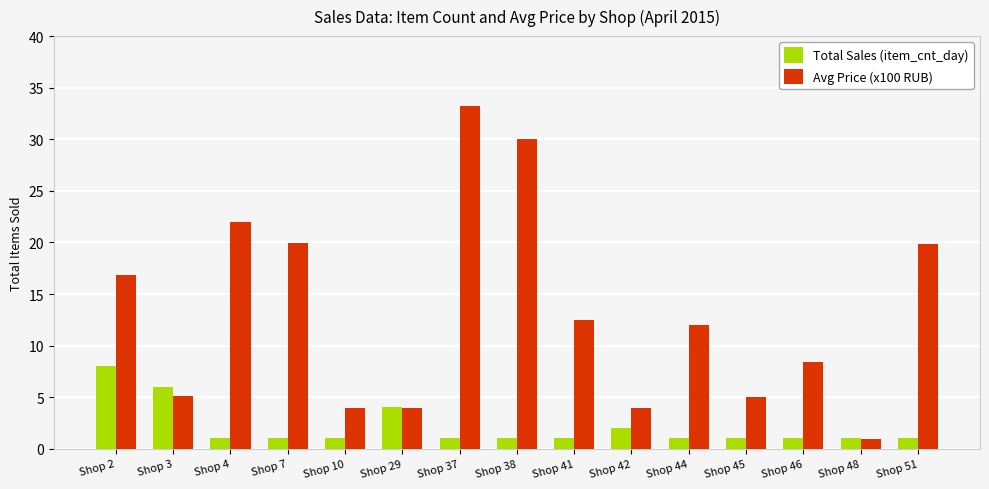

What is the minimum value shown in the chart?

1.0